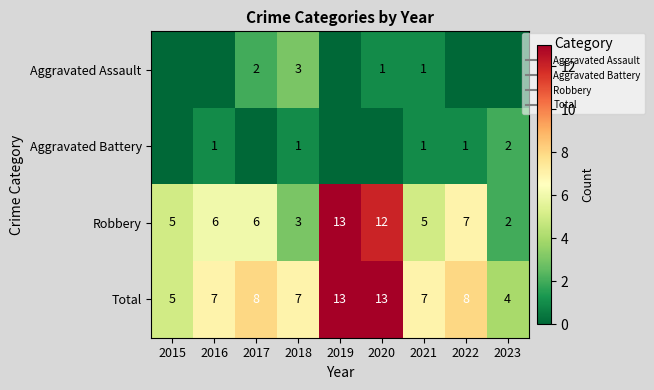

The Total series shows 5 at 2019. True or false?

False